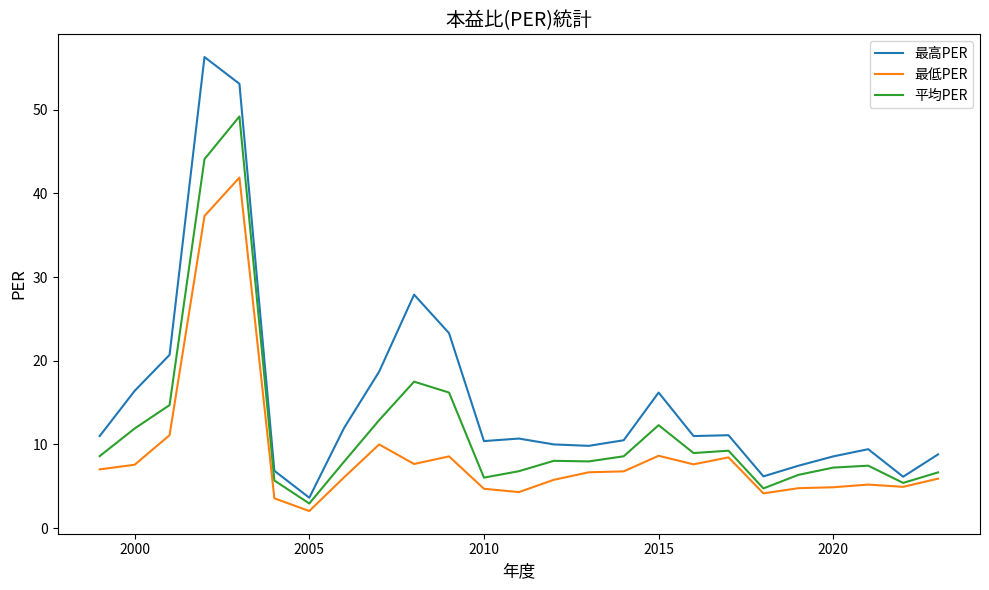

List the series in order of their overall mean, highest first.

最高PER, 平均PER, 最低PER